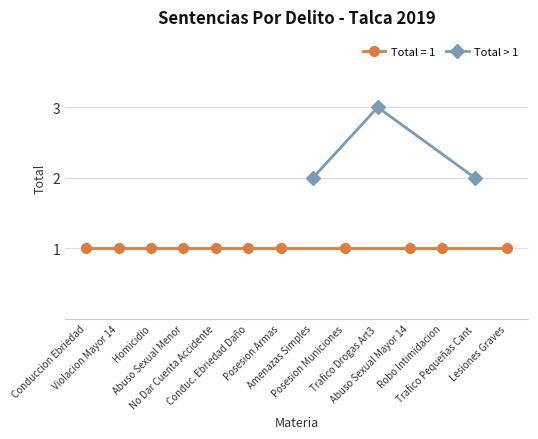

What is the highest value of the Total > 1 series?

3